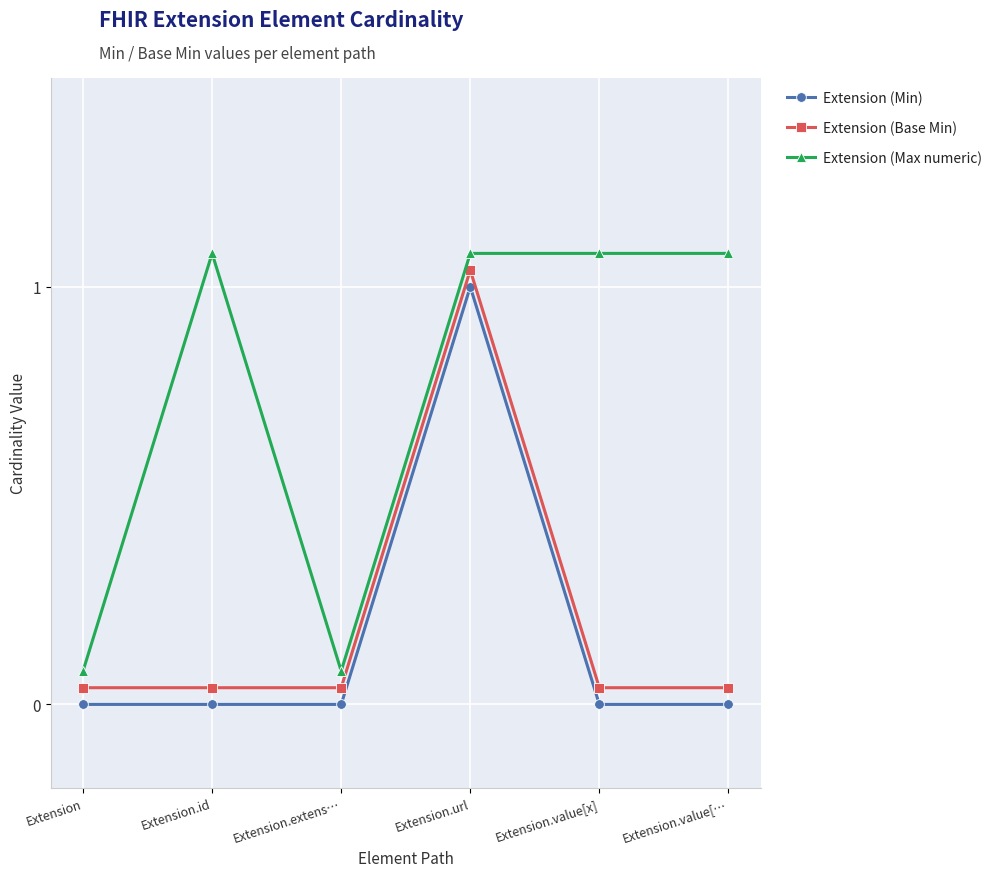

Reading right to left, extract all data points from this chart.

Extension (Min): 0.0	0.0	1.0	0.0	0.0	0.0
Extension (Base Min): 0.0	0.0	1.0	0.0	0.0	0.0
Extension (Max numeric): 1.1	1.1	1.1	0.1	1.1	0.1